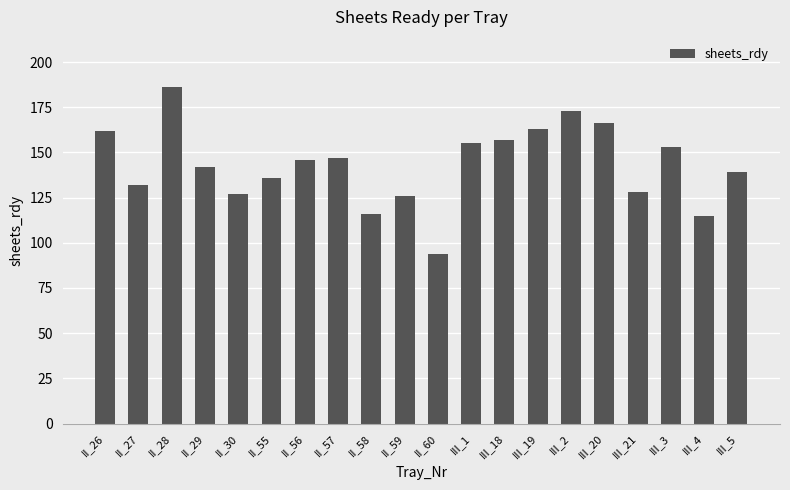

What is the value of the 20th bar from the left?

139